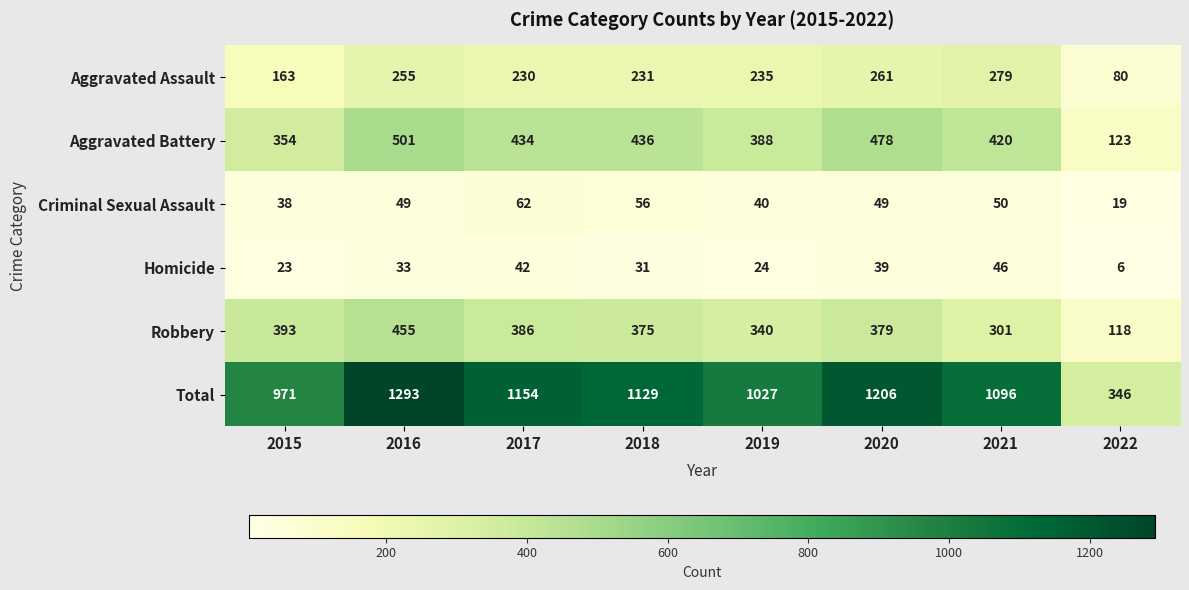

At which label does Aggravated Battery first exceed 434?

2016